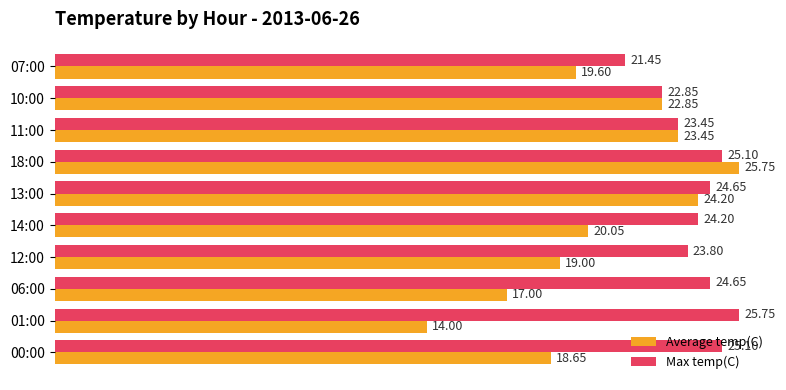

Which series has the largest total across all categories?

Max temp(C)